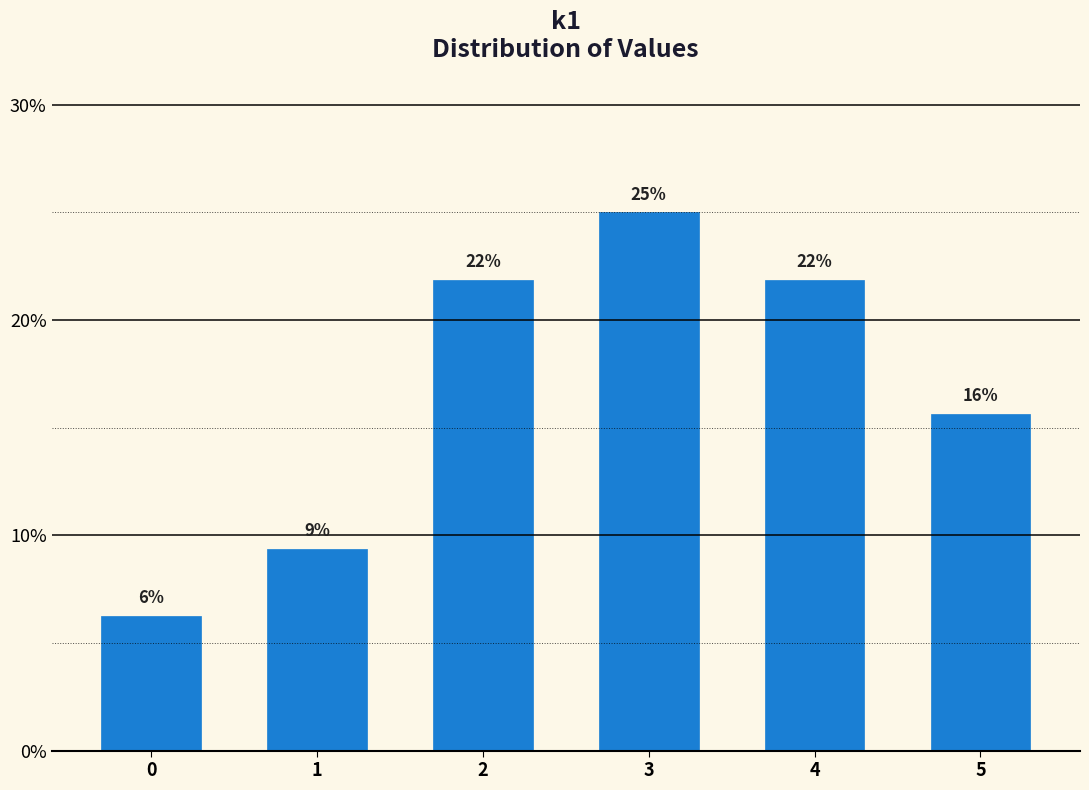

Does the chart contain any negative values?

No